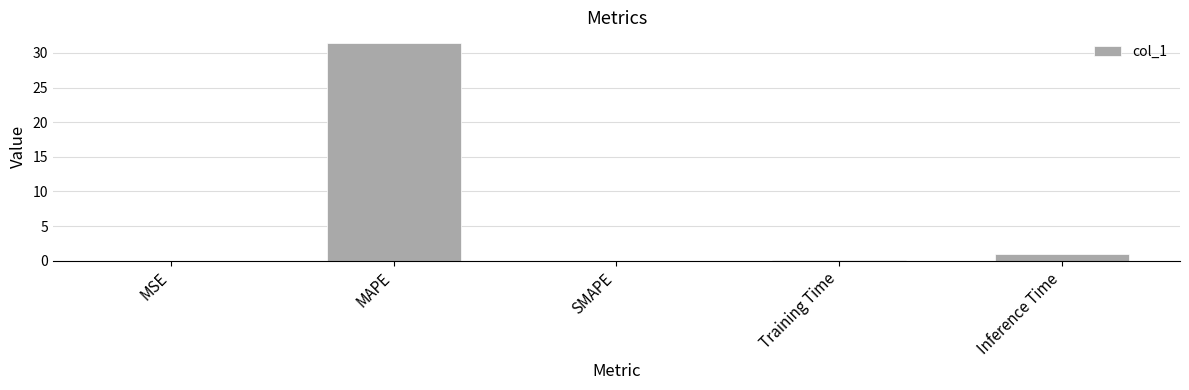

What is the sum of all values?

32.5